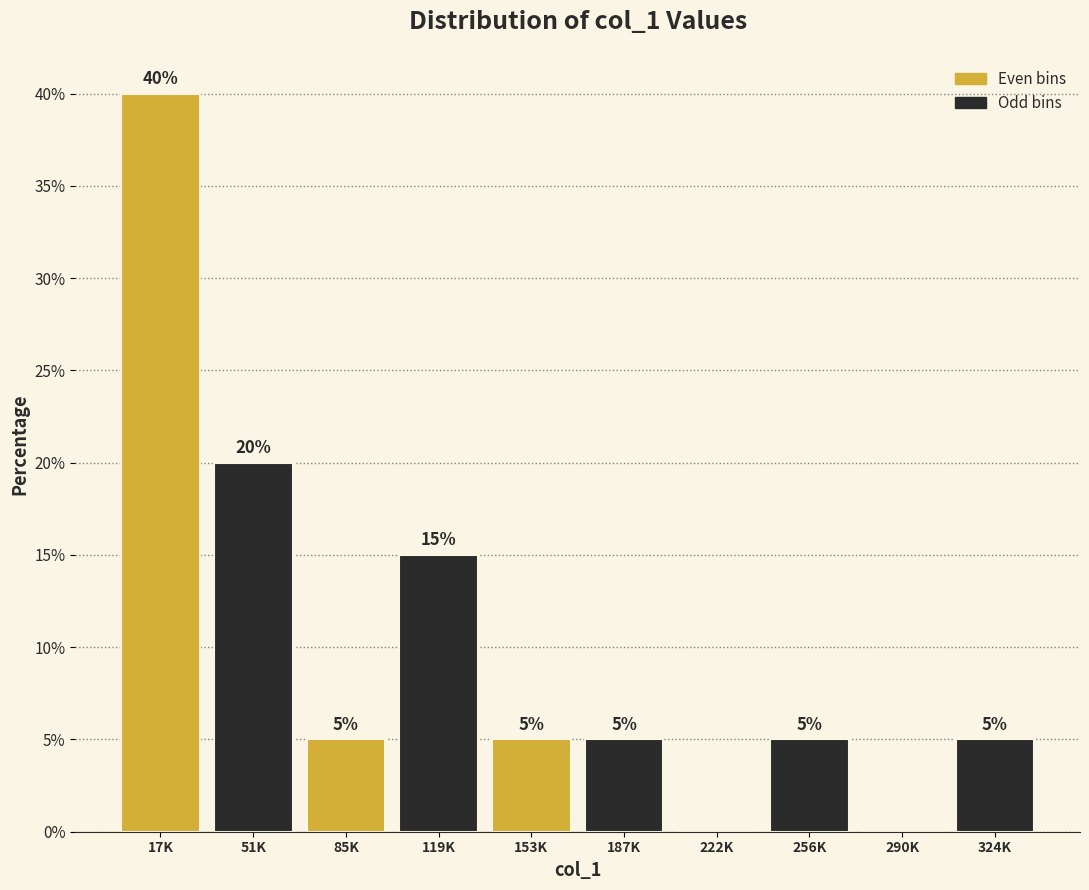

What is the sum of the values at 324K and 119K?

20